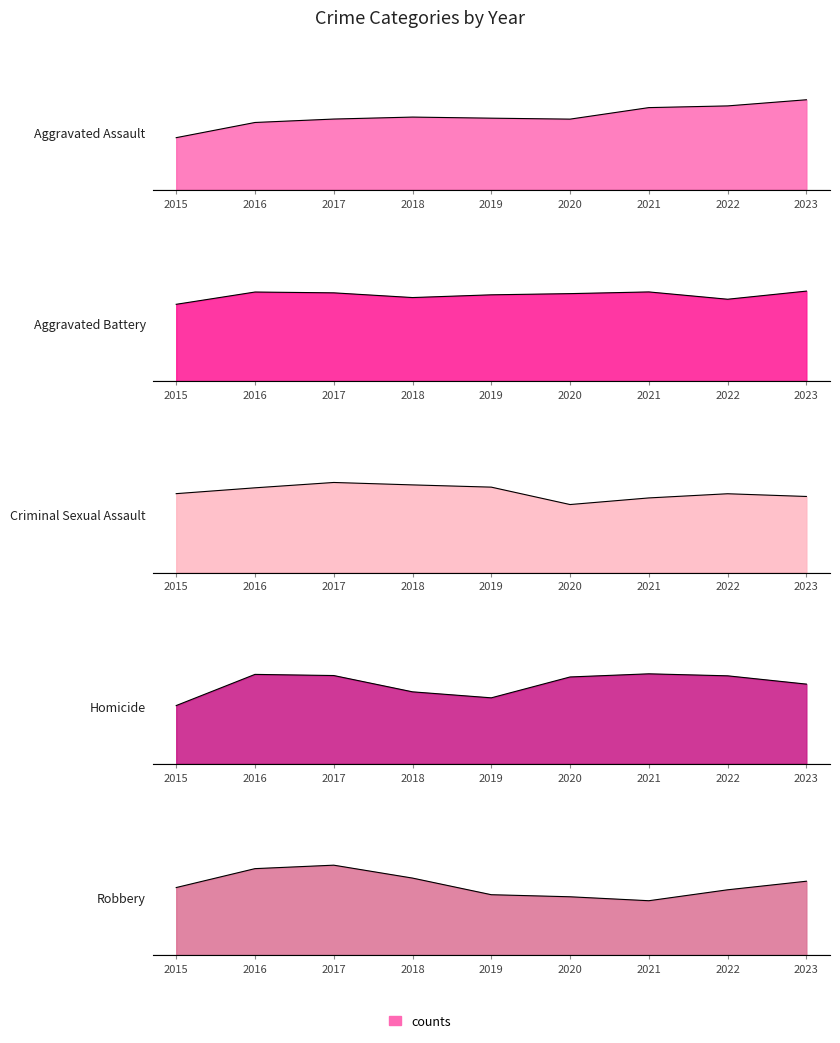

Is it true that Homicide equals 122 at 2019?

False